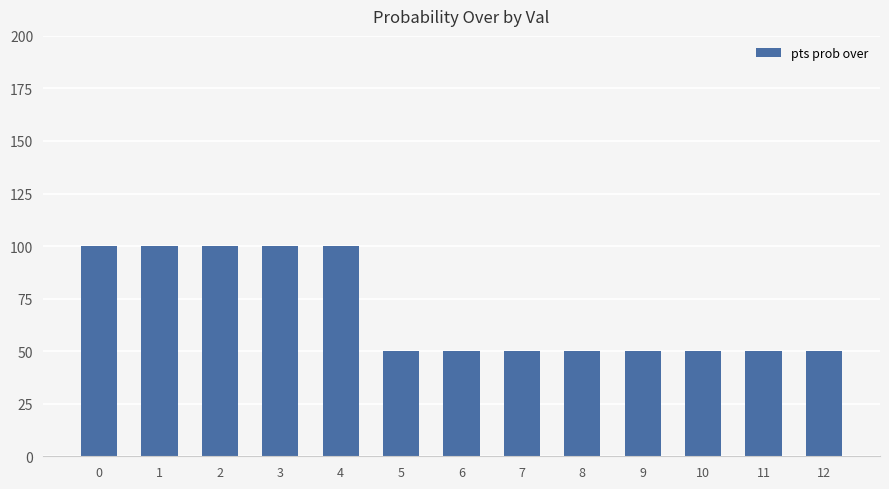

Approximately how many times larger is the value at 5 compared to 9?

1.0